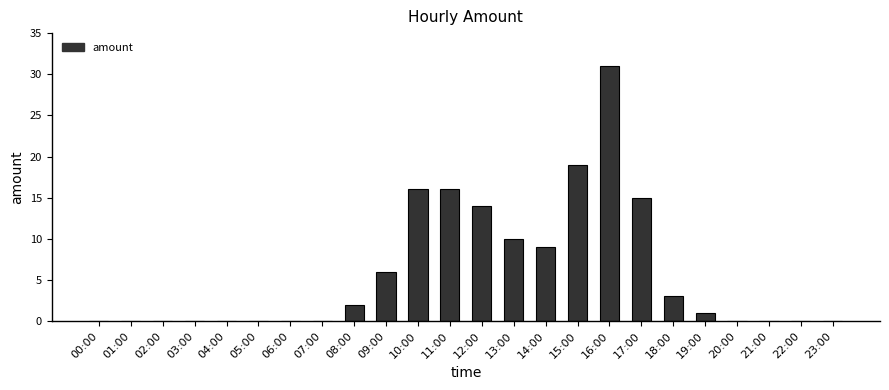

True or false: the data shows 3 at 18:00.

True